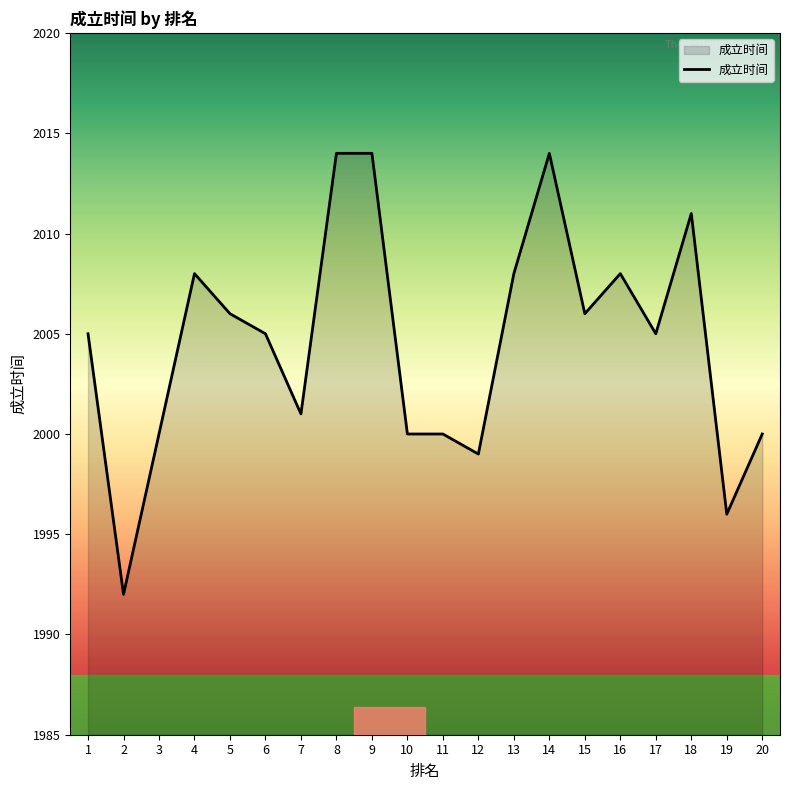

The value at 18 is 2011. True or false?

True